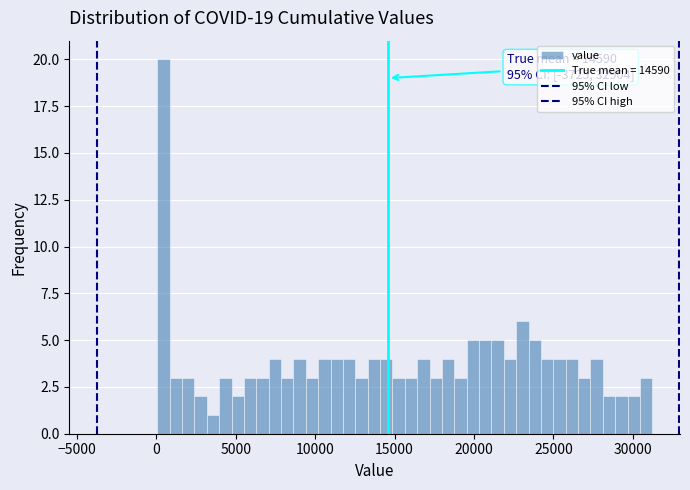

Around what value on the x-axis is the tallest bar? Give the approximate position of its centre, as read against the axis.

500